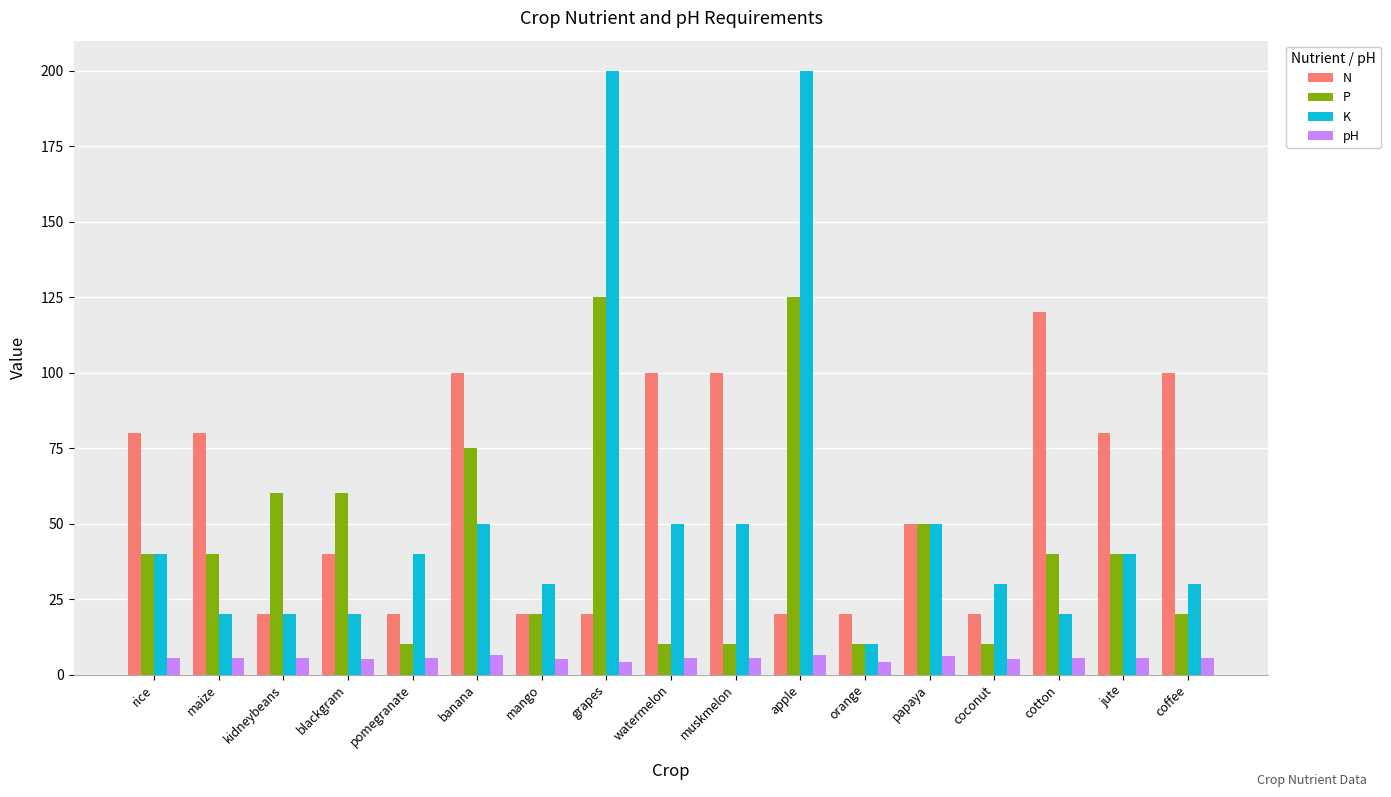

Which series has the widest spread of values?

K